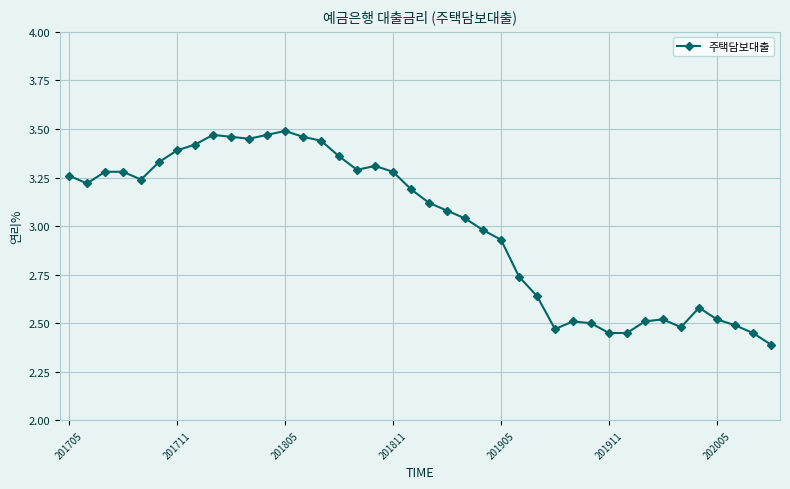

How many lines are shown in the chart?

1